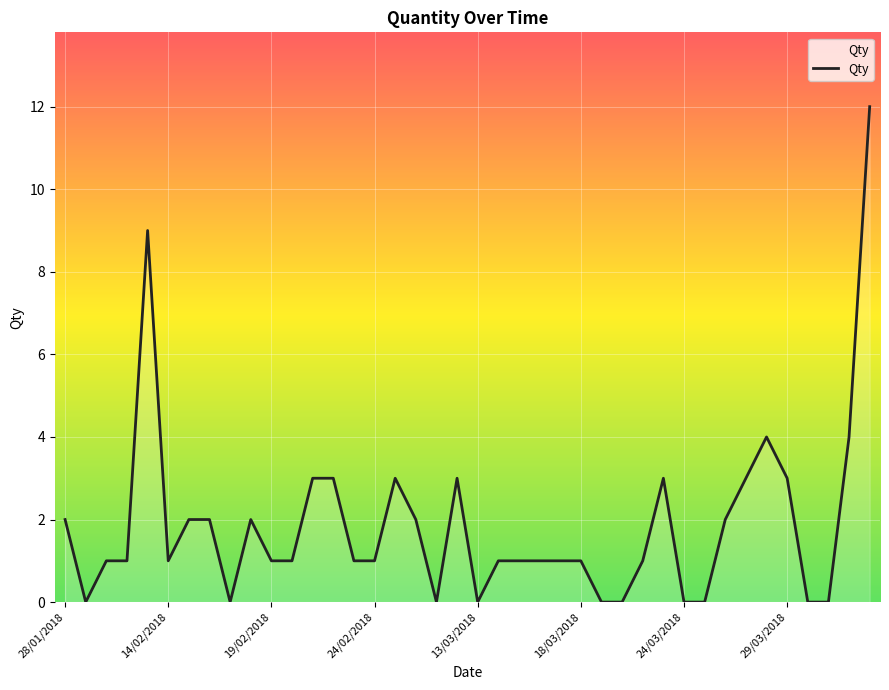

What is the maximum value shown in the chart?

12